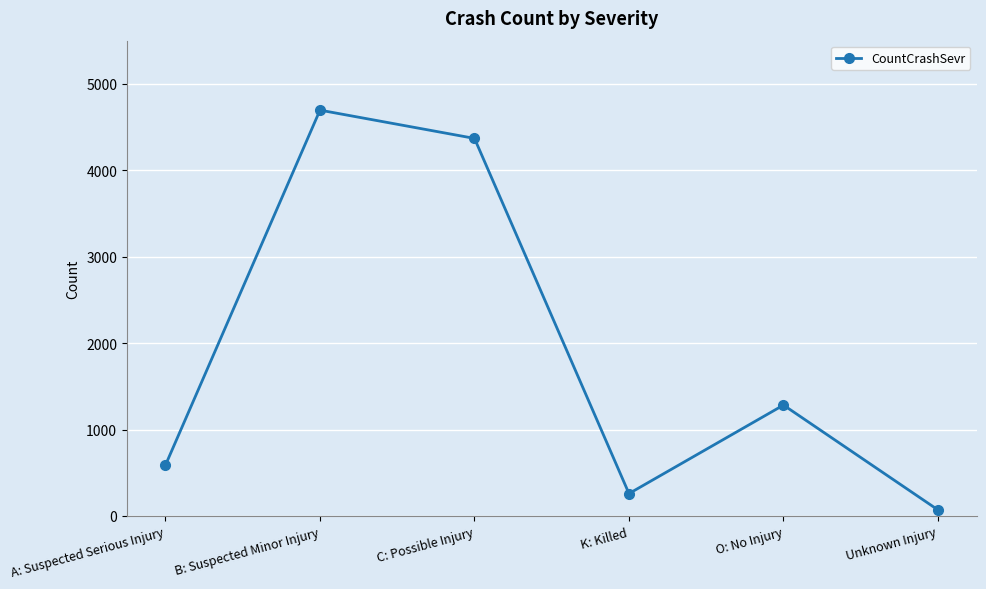

List the labels in order of value, smallest first.

Unknown Injury, K: Killed, A: Suspected Serious Injury, O: No Injury, C: Possible Injury, B: Suspected Minor Injury